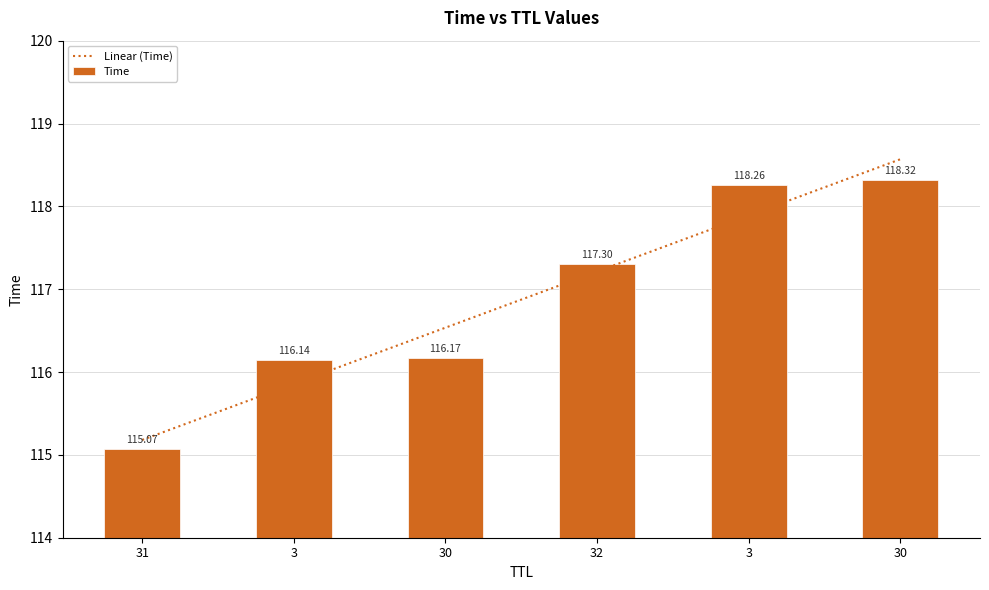

Which series has the largest total across all categories?

Time